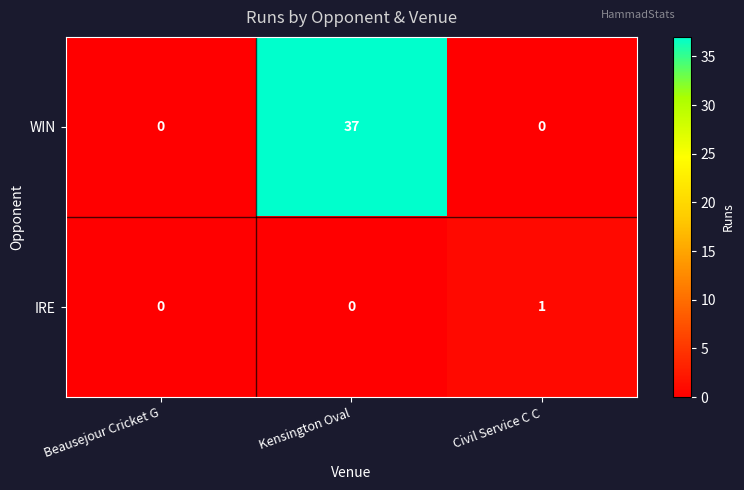

Which series has the largest range (max minus min)?

WIN